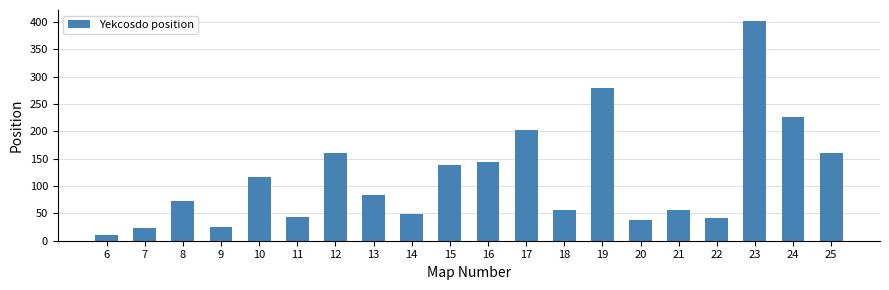

At which label does the data first exceed 83?

10